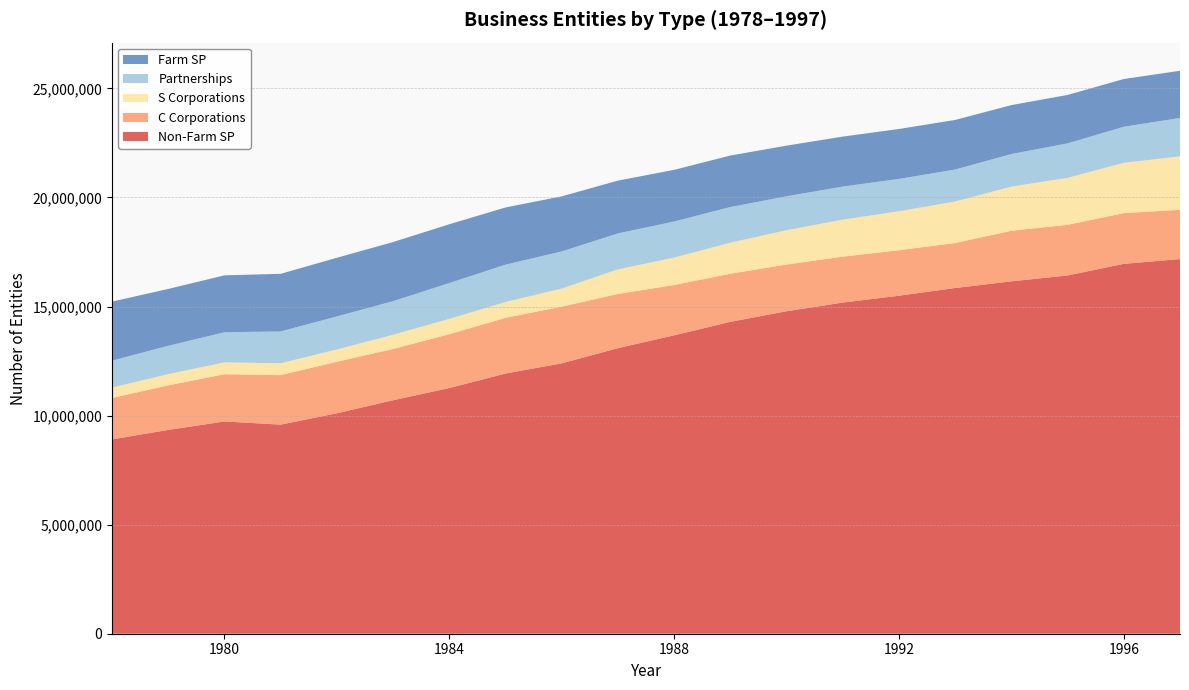

Reading left to right, extract all data points from this chart.

Non-Farm SP: 8908289	9343603	9730019	9584790	10105515	10703921	11262390	11928573	12393700	13091132	13679302	14297558	14782738	15180722	15495419	15848119	16153871	16423872	16955023	17176486
C Corporations: 1898100	2041887	2165149	2270931	2361714	2350804	2469404	2552470	2602301	2484228	2305598	2204896	2141558	2105200	2083652	2063124	2318614	2321048	2326954	2257829
S Corporations: 478679	514907	545389	541489	564219	648267	701339	724749	826214	1127905	1257191	1422967	1575092	1696927	1785371	1901505	2023754	2153119	2304416	2452254
Partnerships: 1234157	1299593	1379654	1460502	1514212	1541539	1643581	1713603	1702952	1648035	1654245	1635164	1553529	1515345	1484752	1467567	1493963	1580900	1654256	1758627
Farm SP: 2704794	2605684	2608430	2641254	2689237	2710044	2694420	2620861	2524331	2420186	2367527	2359718	2321153	2290908	2288218	2272407	2242324	2219244	2188025	2160954